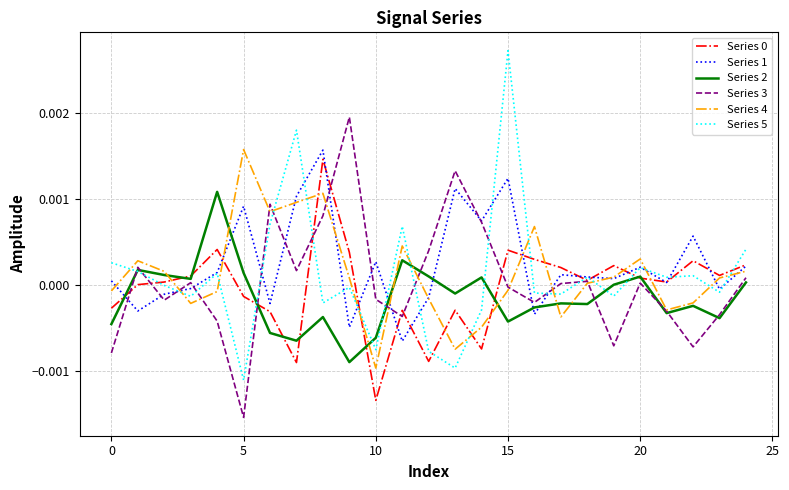

Which series has the widest spread of values?

Series 5